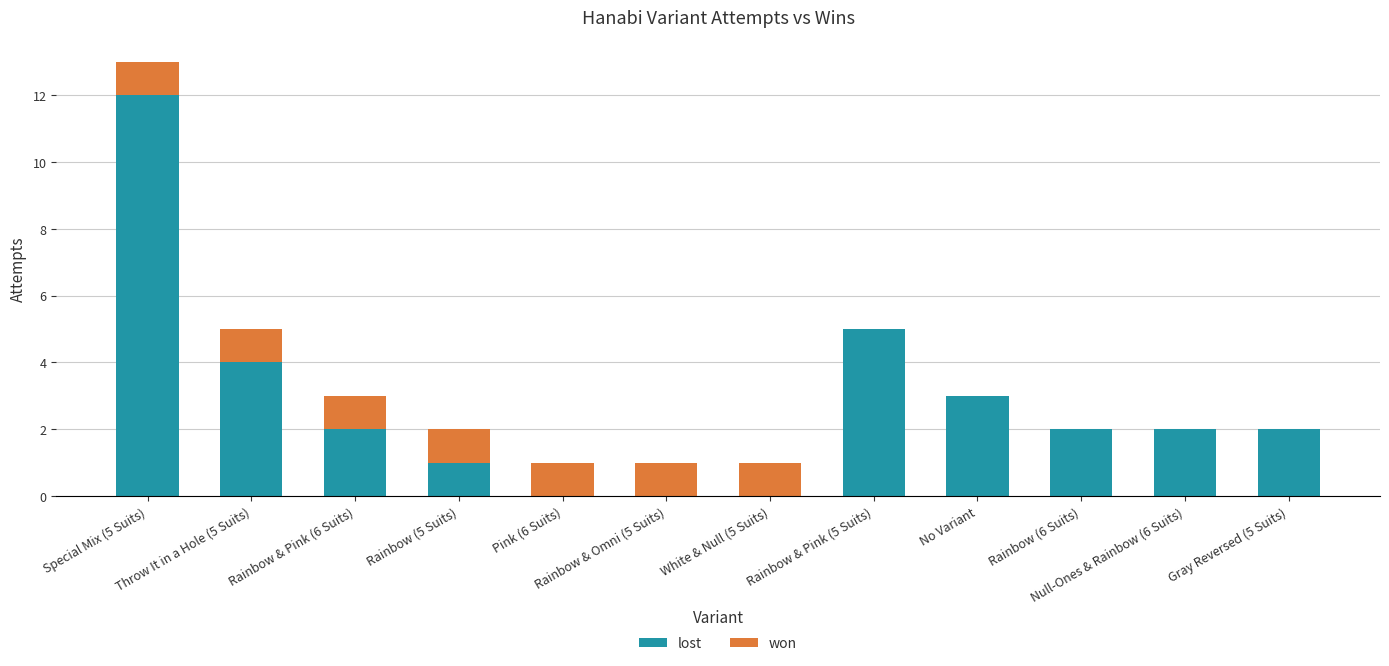

What is the sum of all lost values?

33